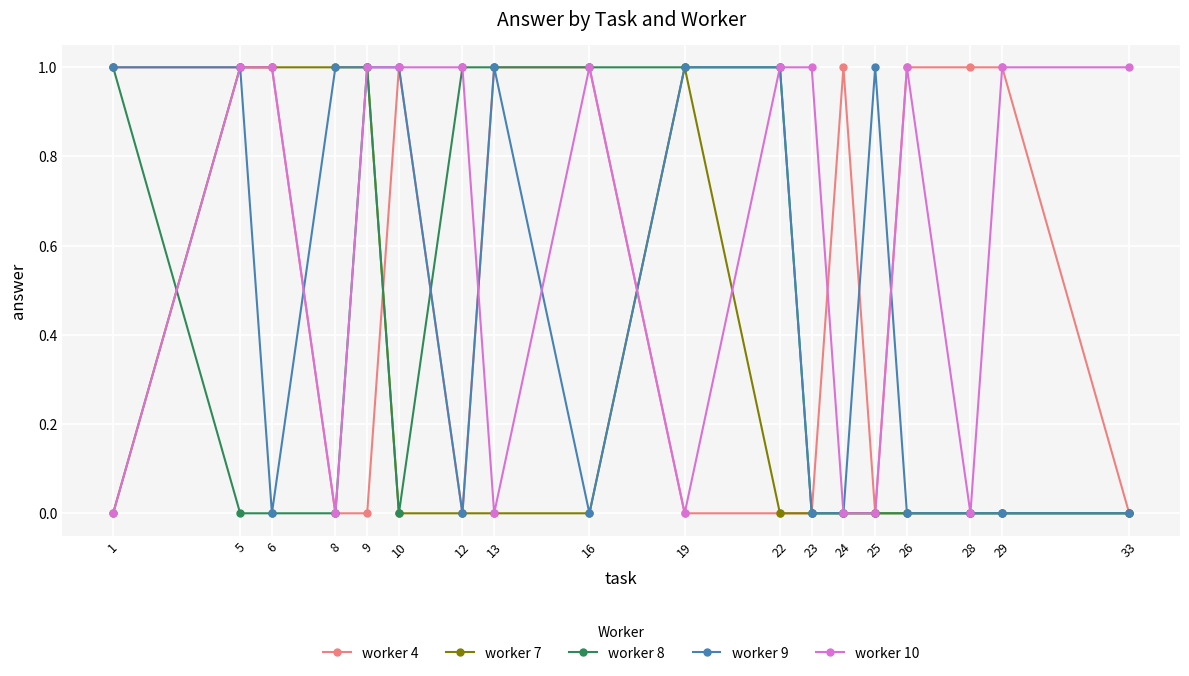

True or false: worker 10 has more than 1 interior local peaks.

True